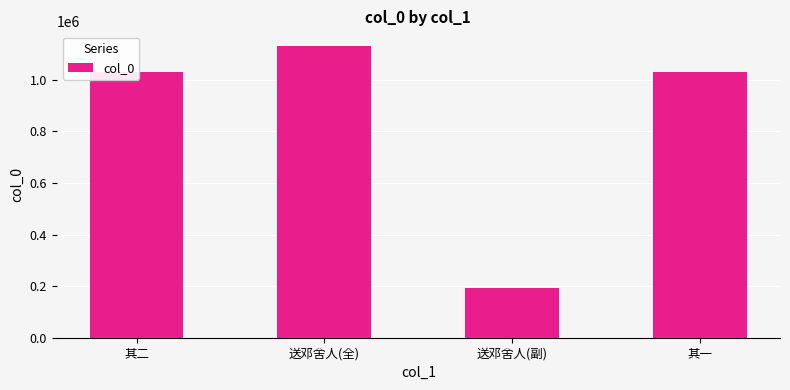

What value does the data have at 其二, to the nearest 100?

1029000